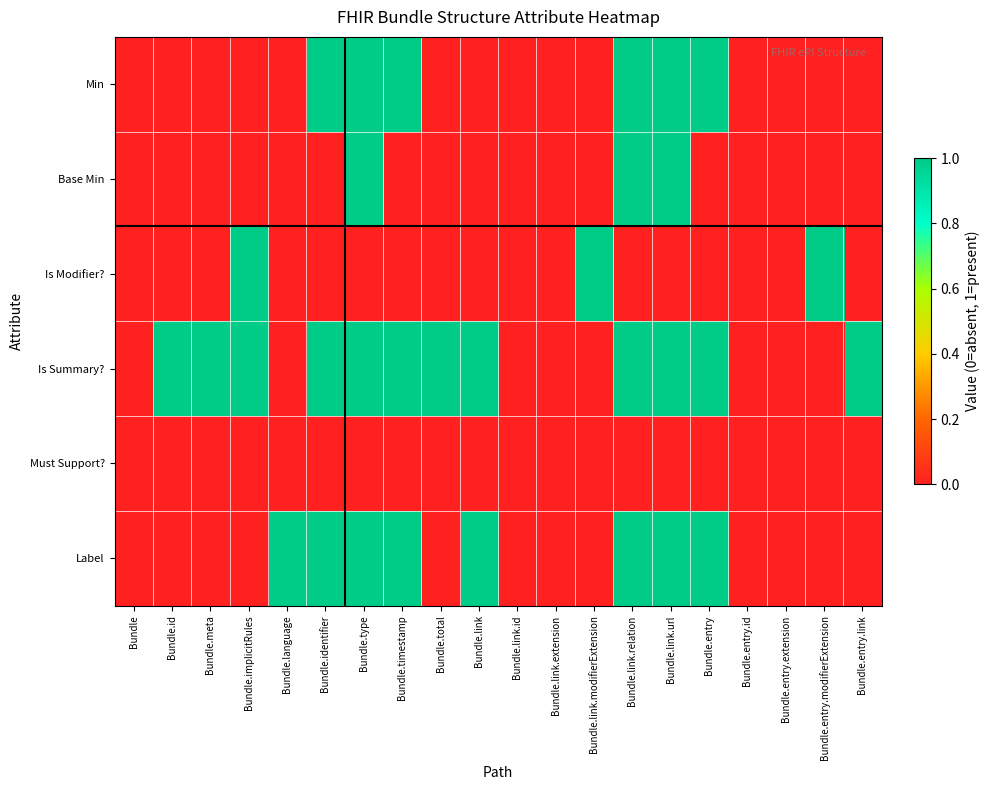

List the series in order of their peak value, lowest first.

Must Support?, Min, Base Min, Is Modifier?, Is Summary?, Label